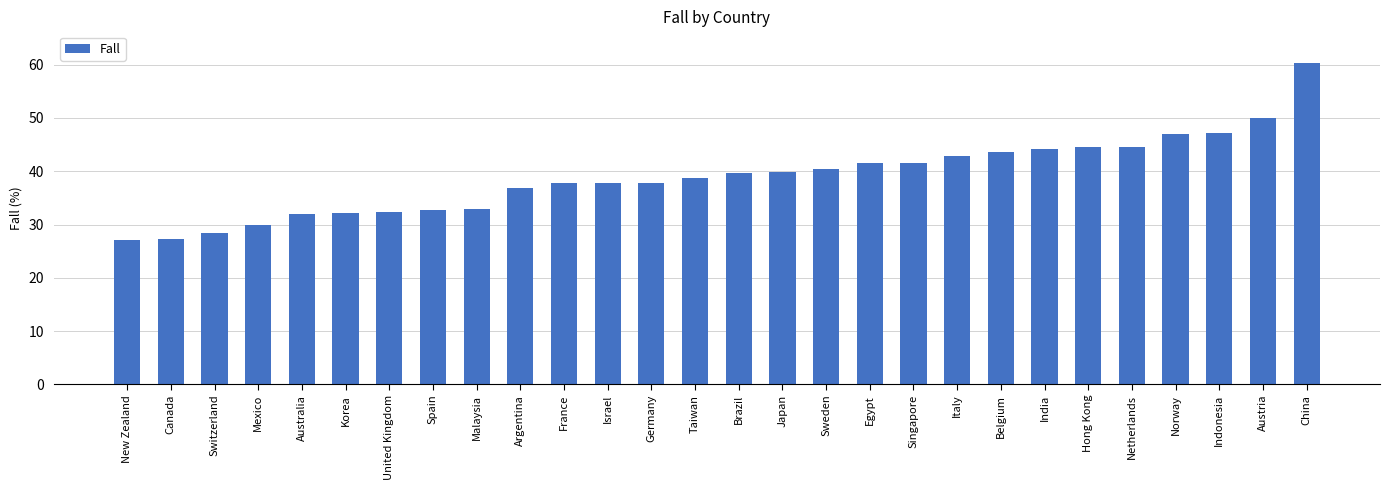

Where is the data nearest to the value 43?

Italy